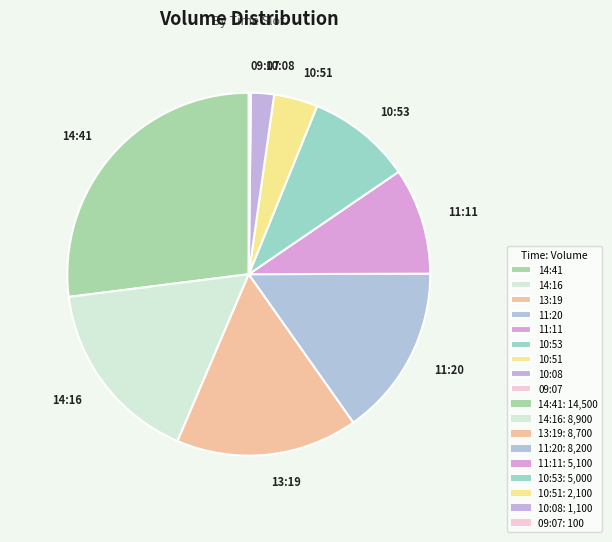

Combined, do 10:51 and 14:16 account for over 50%?

No